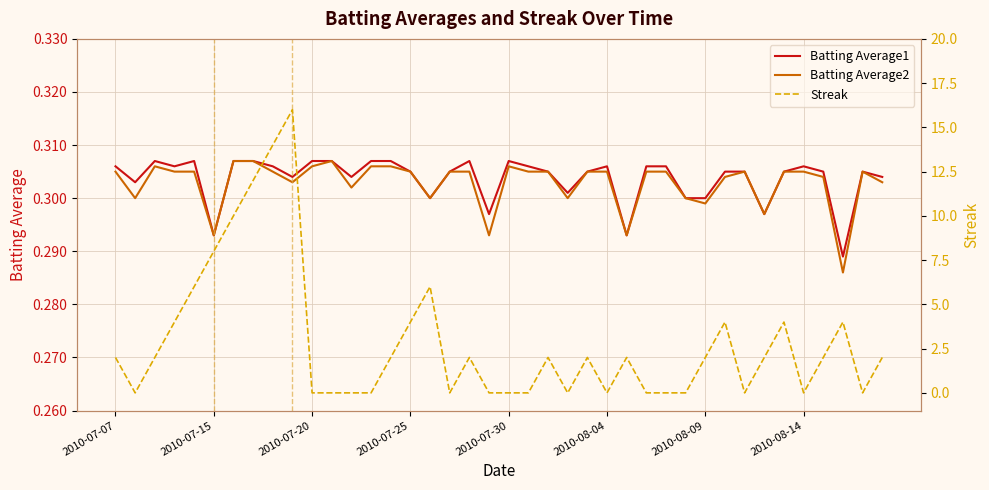

Is it true that Streak equals 10.5 at 13?

False